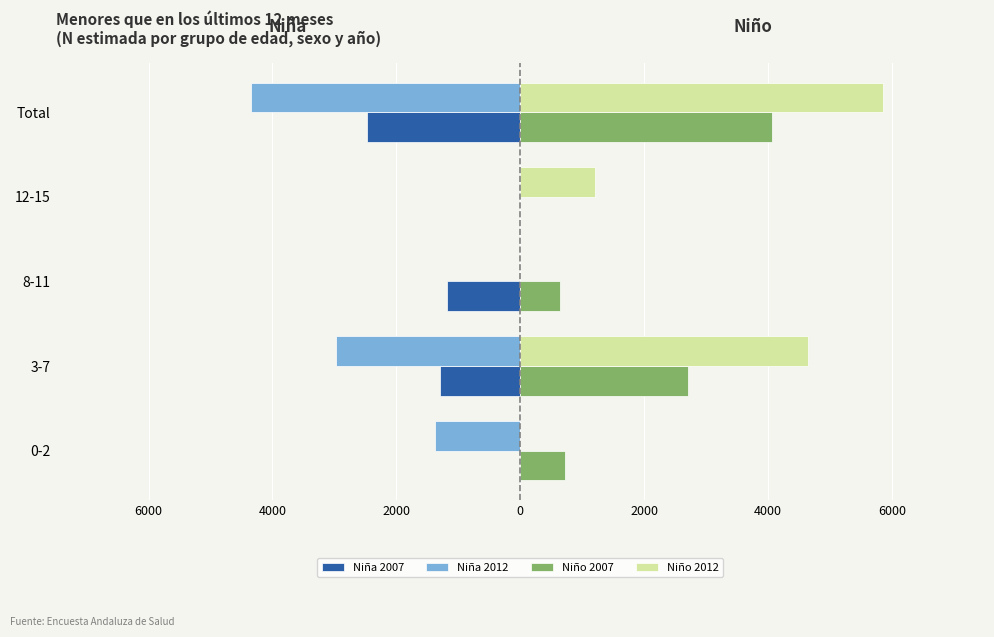

What are all the series names shown in the legend?

Niña 2007, Niña 2012, Niño 2007, Niño 2012